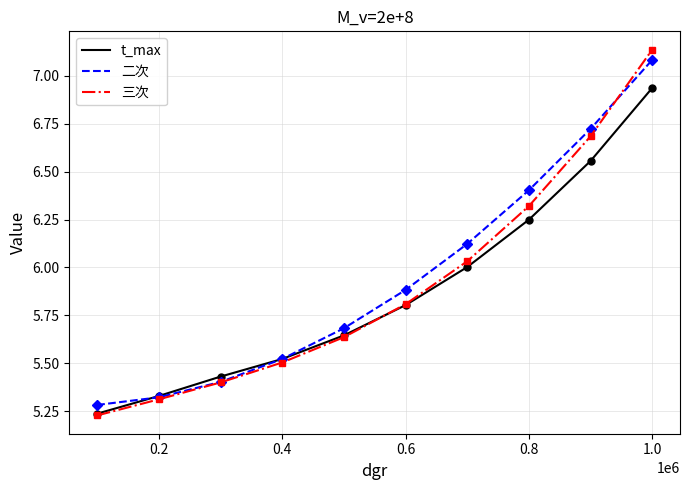

Does the chart have visible grid lines?

Yes